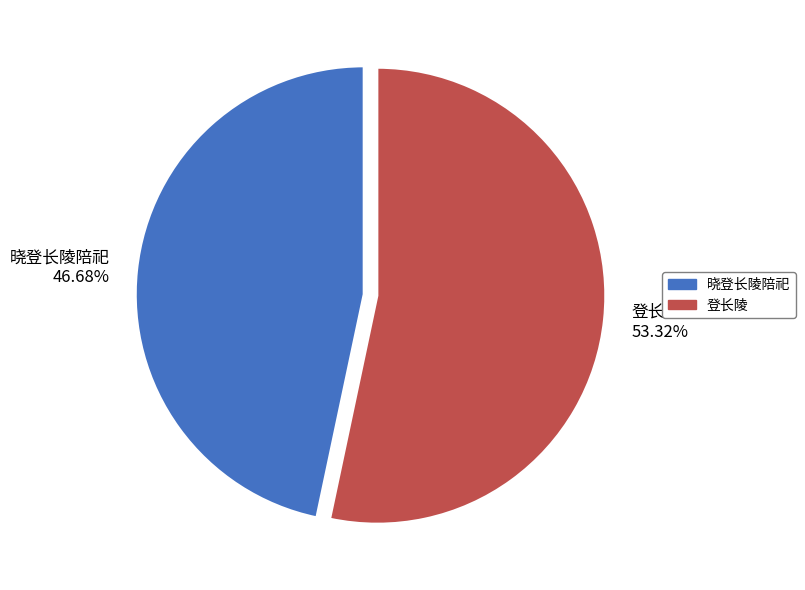

To the nearest percent, what is the difference between the largest and smallest slice percentages?

7%